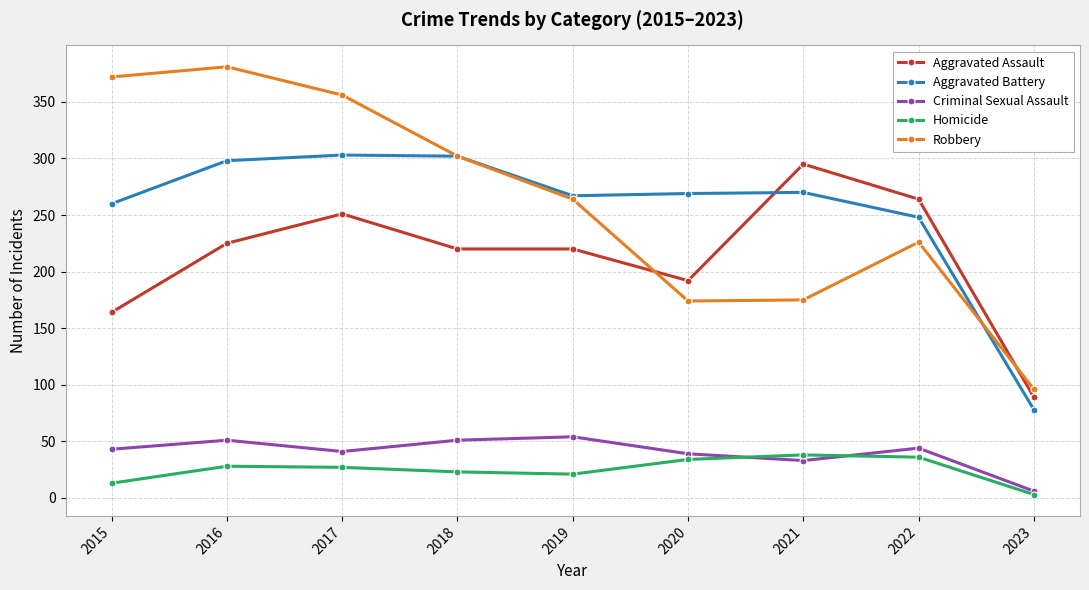

What is the value of the Homicide point at the 1st from the left?

13